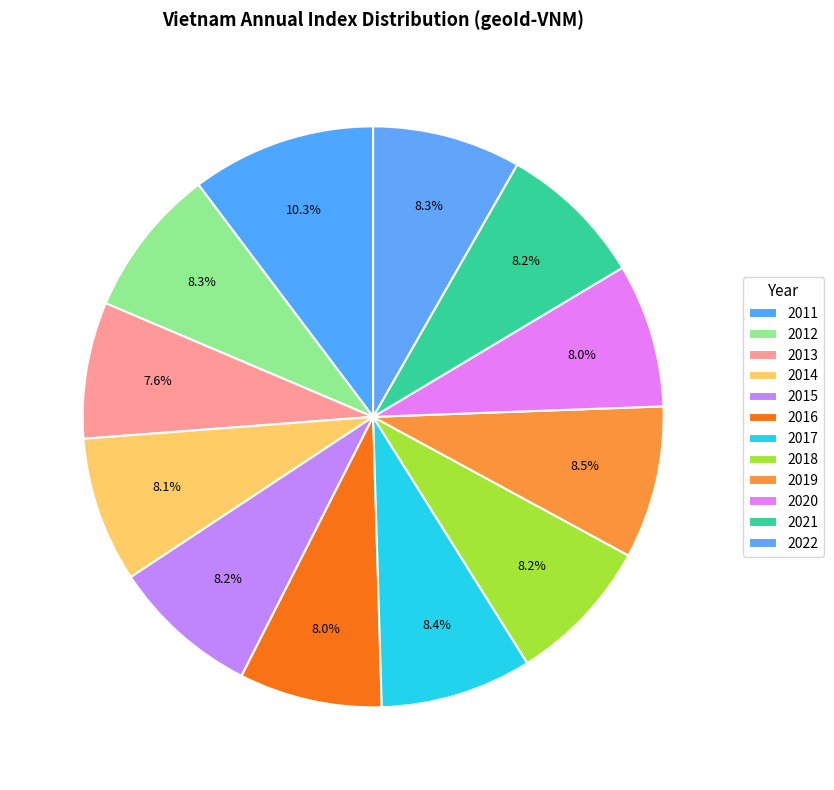

How many segments does this pie chart have?

12